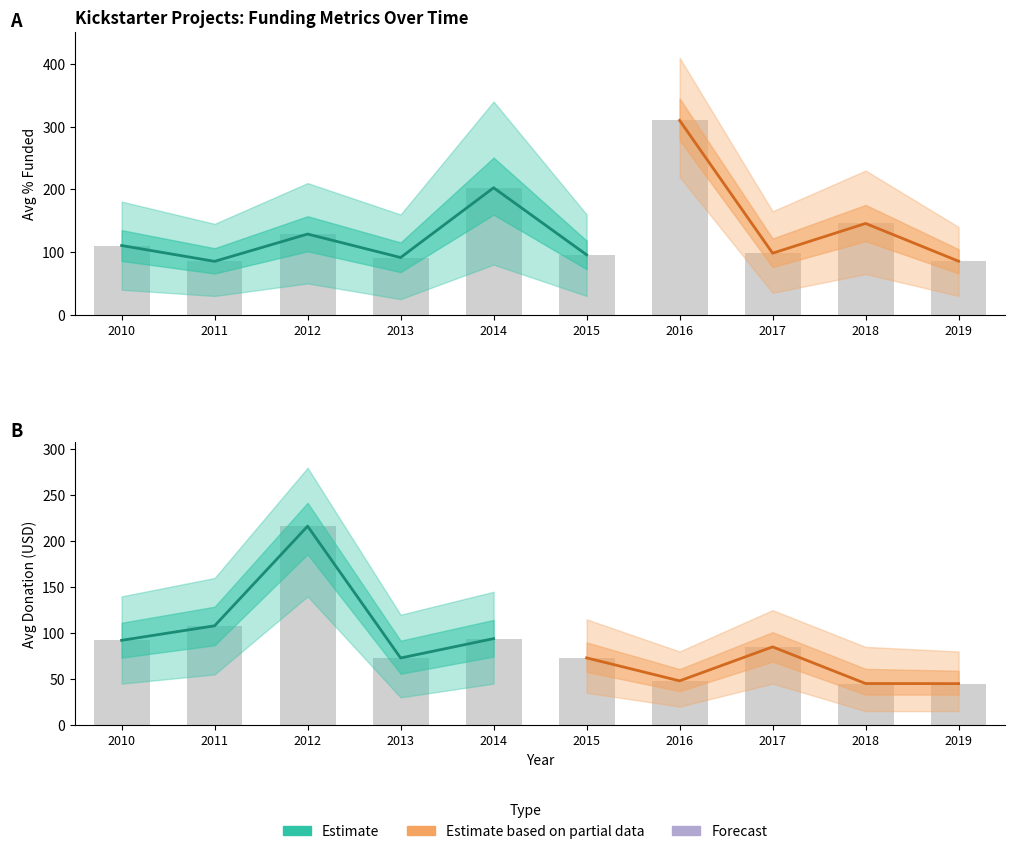

Rank the series by their average value, from highest to lowest.

Estimate, Estimate based on partial data